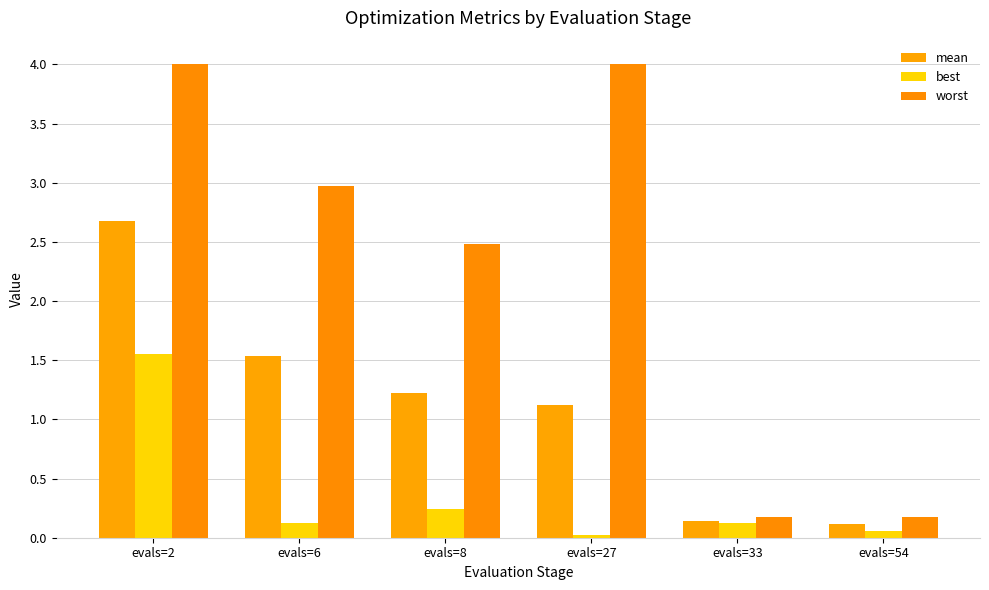

Does the chart contain any negative values?

No